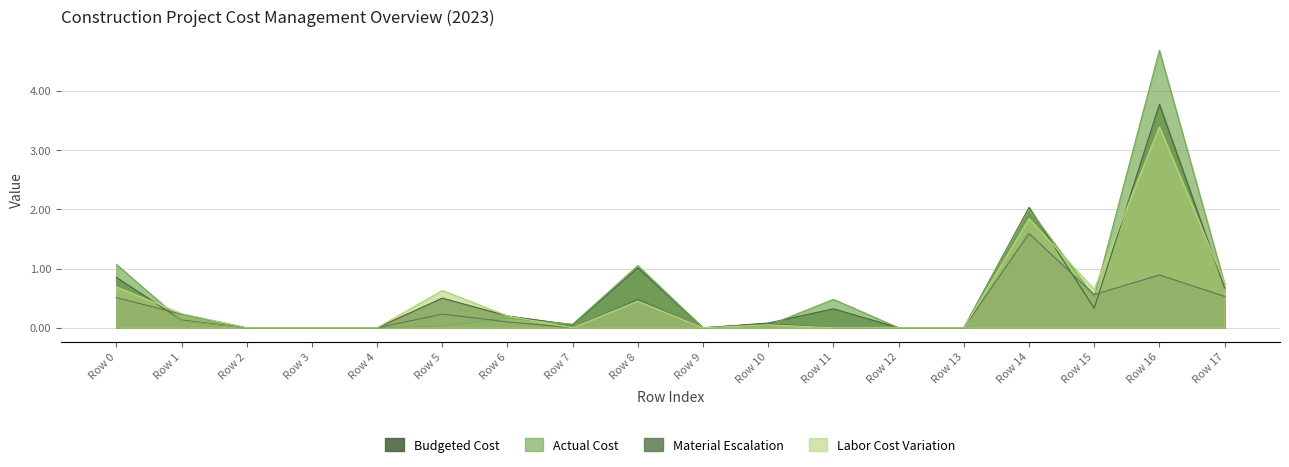

What is the maximum value shown in the chart?

4.7